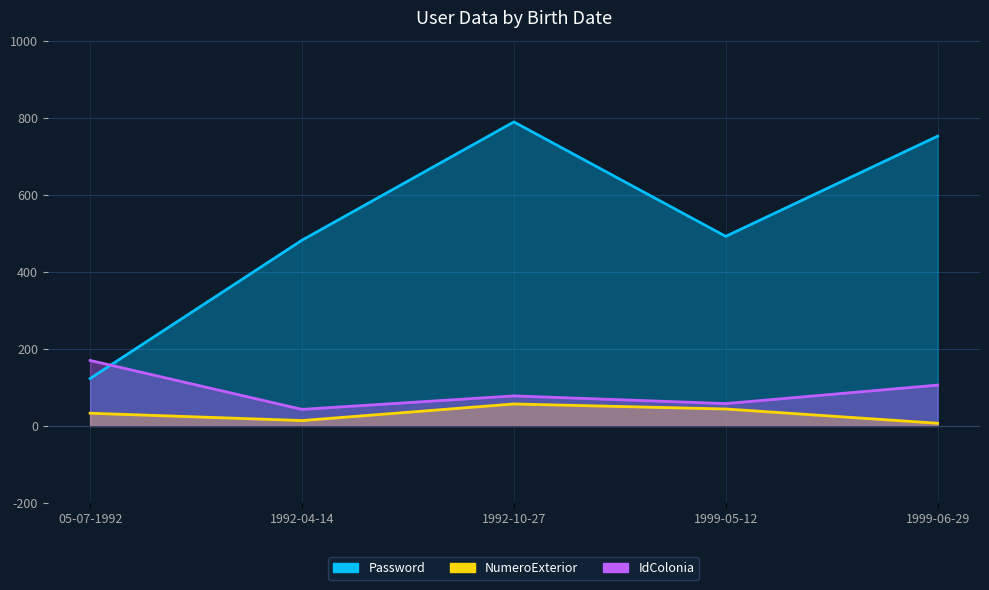

At which category does NumeroExterior reach its first local peak?

1992-10-27